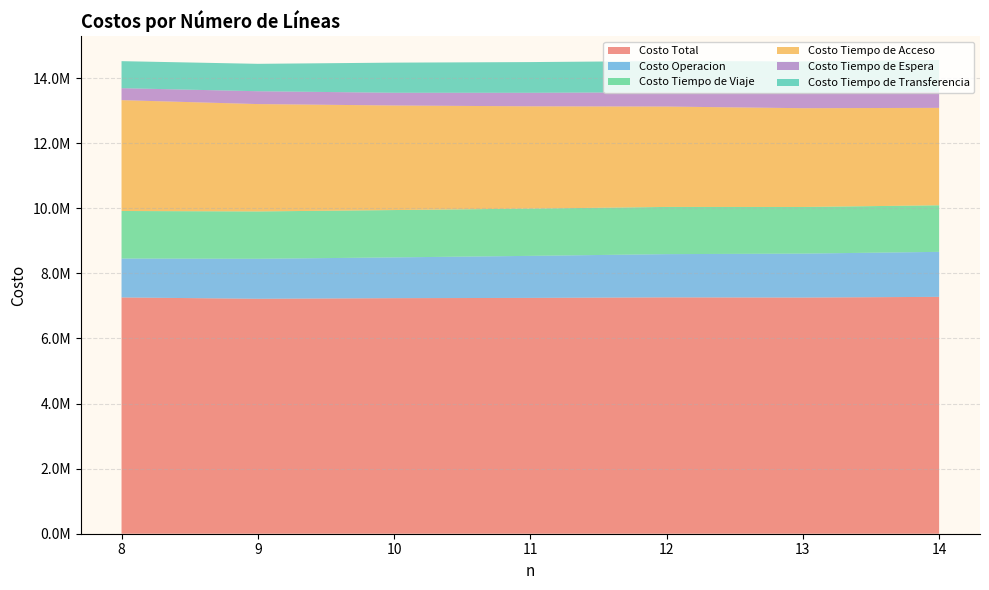

Reading left to right, what are all the values shown in this chart?

Costo Total: 8=7258870.3	9=7217822.8	10=7236228.2	11=7244723.4	12=7261099.8	13=7255070.3	14=7276802.4
Costo Operacion: 8=1195454.2	9=1228696.5	10=1252849.6	11=1291421.5	12=1328096.5	13=1350319.1	14=1382665.9
Costo Tiempo de Viaje: 8=1460310.5	9=1454298.5	10=1454459.5	11=1451685.0	12=1449771.3	13=1432123.6	14=1430661.1
Costo Tiempo de Acceso: 8=3405378.3	9=3298395.9	10=3212439.6	11=3142513.2	12=3084288.5	13=3035207.4	14=2993056.4
Costo Tiempo de Espera: 8=367879.6	9=394499.9	10=390615.3	11=415272.7	12=438848.9	13=464265.9	14=486113.5
Costo Tiempo de Transferencia: 8=829847.5	9=841932.0	10=925864.2	11=943831.0	12=960094.5	13=973154.4	14=984305.5